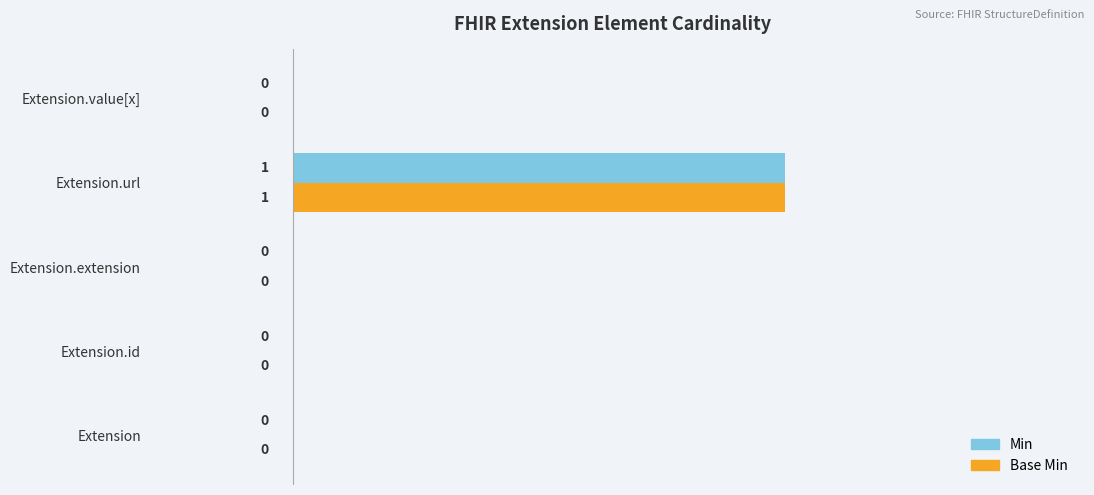

At which category does the chart reach its peak across all series?

Extension.url